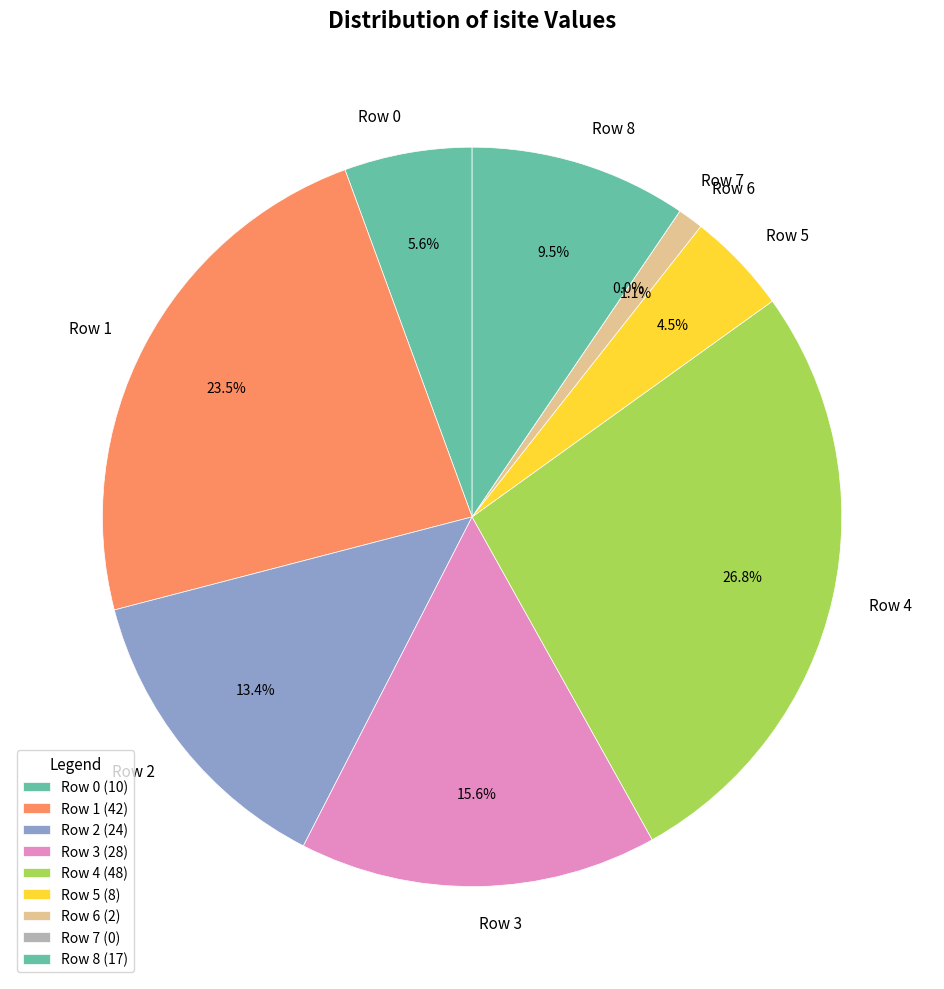

To the nearest percent, what is the average slice percentage?

11%